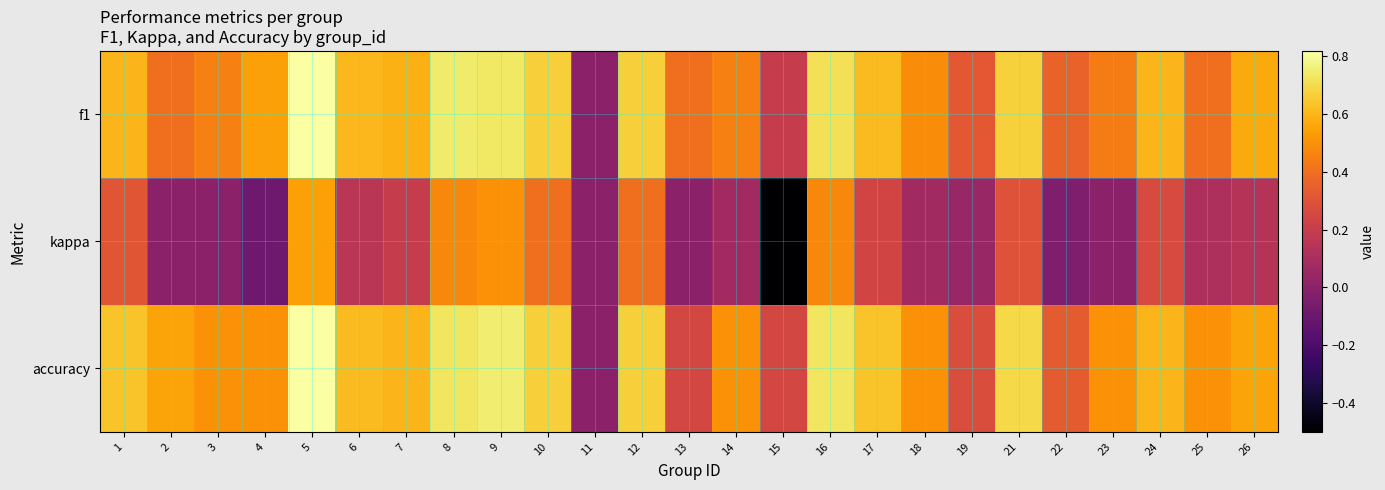

Rank the series by their maximum value, from highest to lowest.

f1, accuracy, kappa